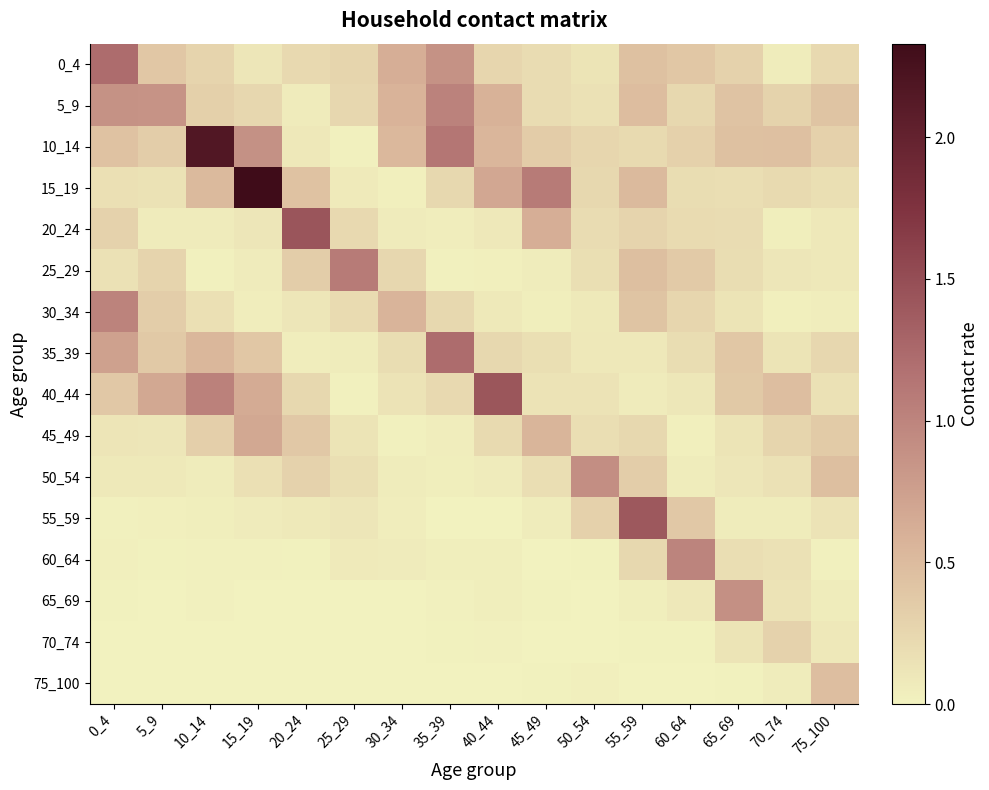

What is the greatest value displayed?

2.3